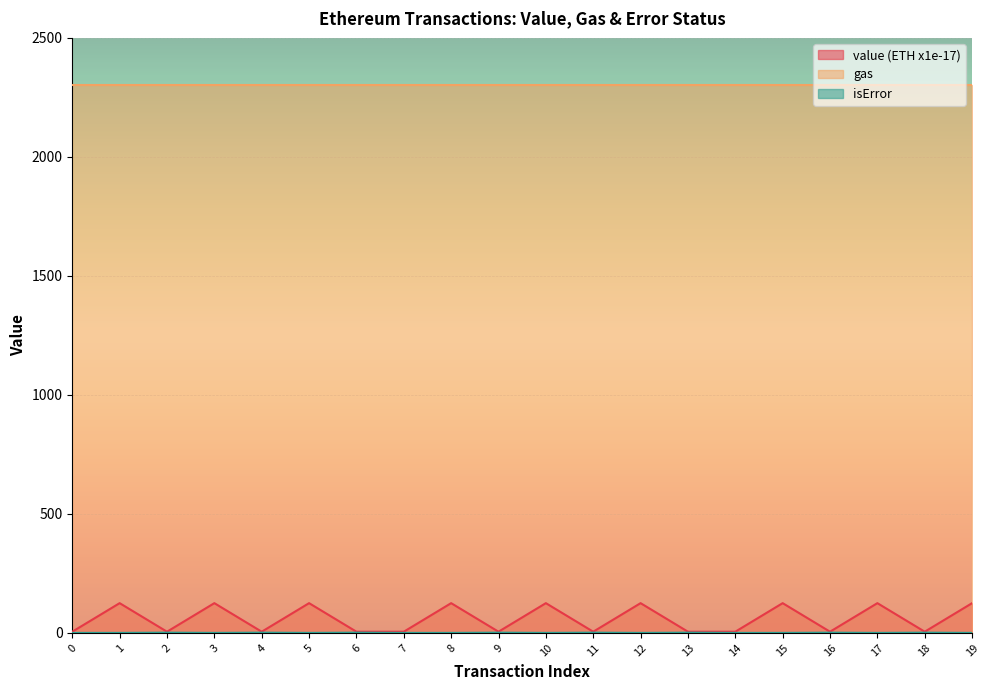

True or false: isError and value (ETH x1e-17) intersect in this chart.

False